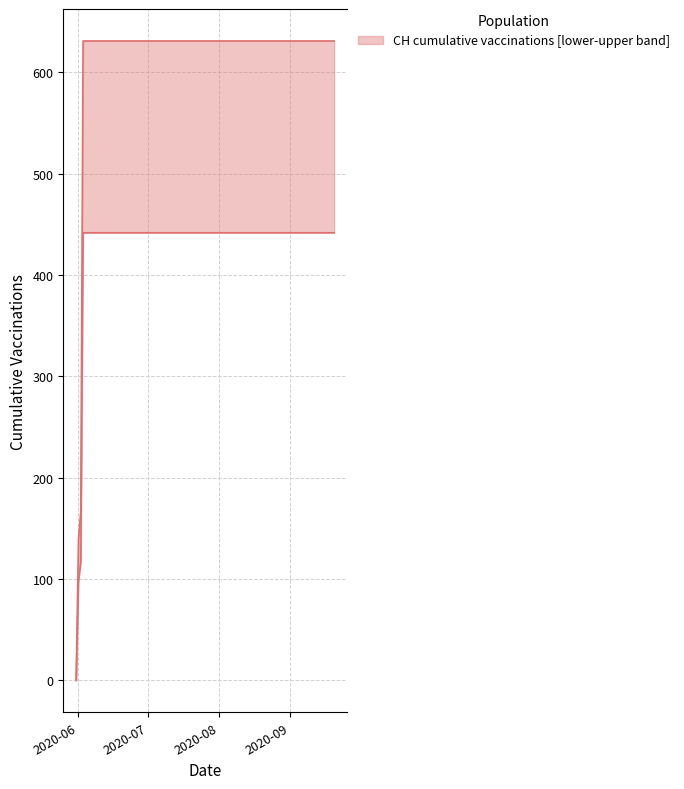

True or false: the data has more than 0 interior local peaks.

False